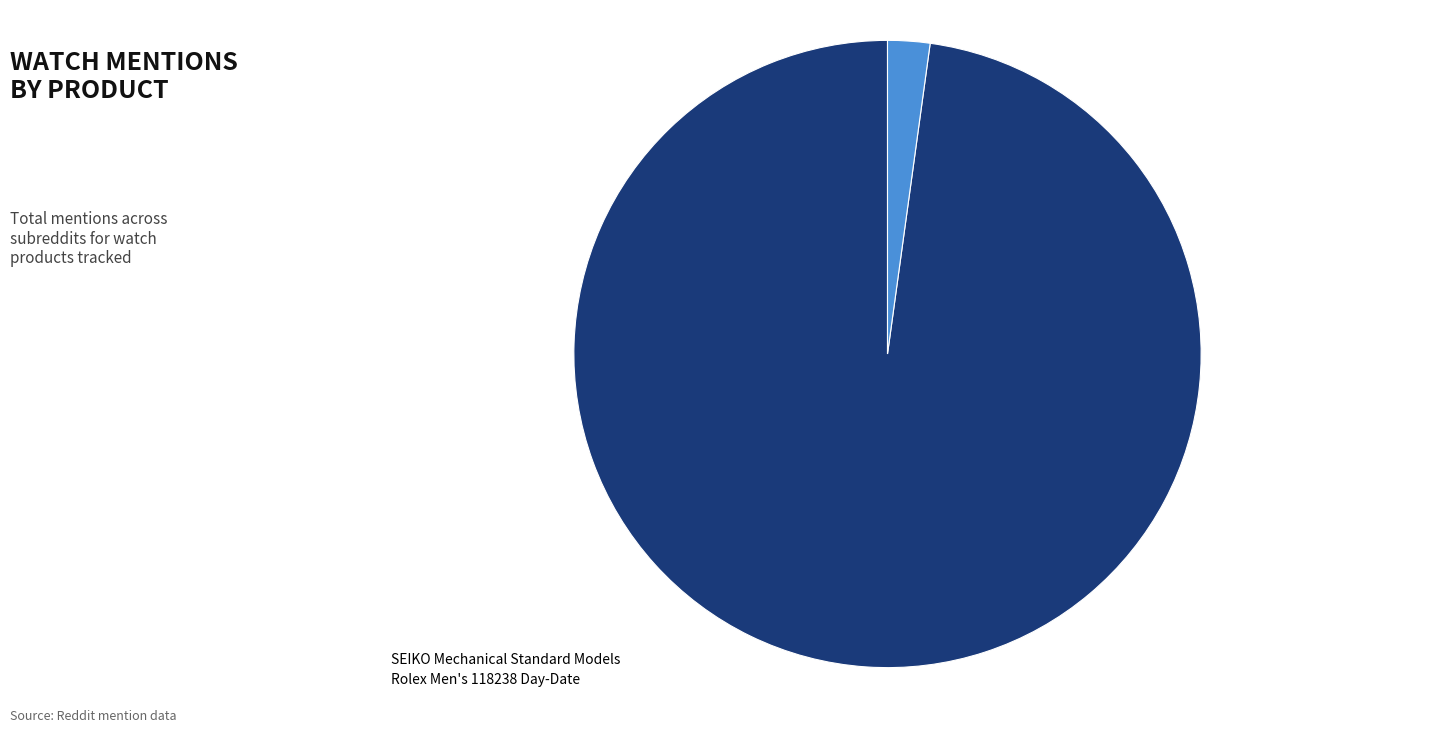

To the nearest percent, what is the average slice percentage?

50%